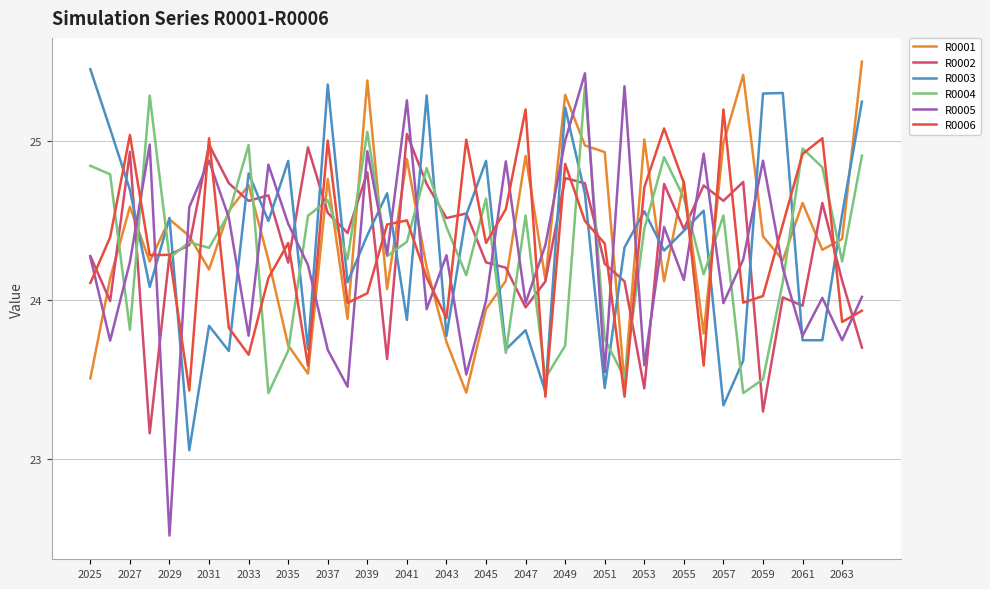

Count the number of data series in this chart.

6